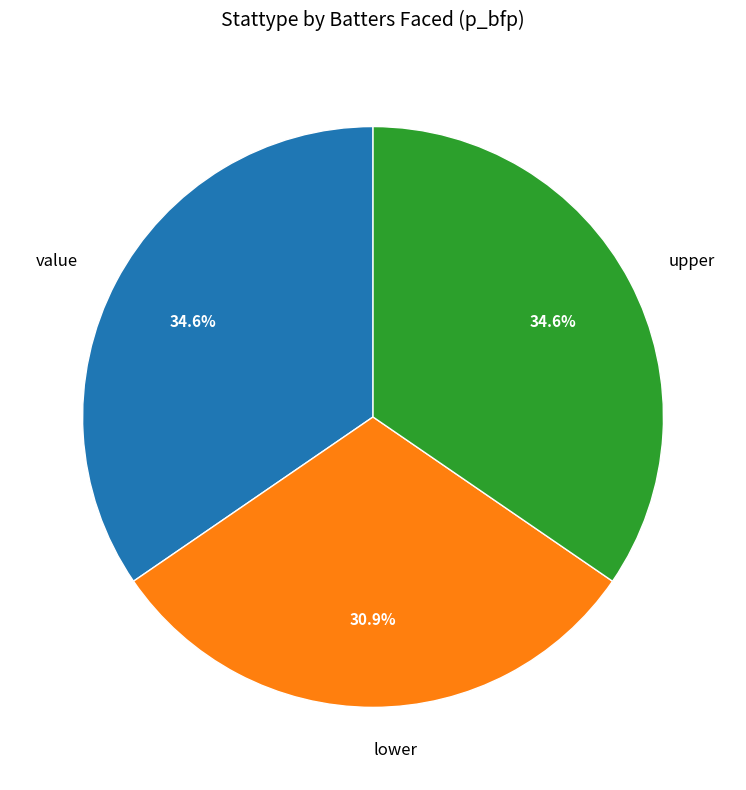

How many segments does this pie chart have?

3